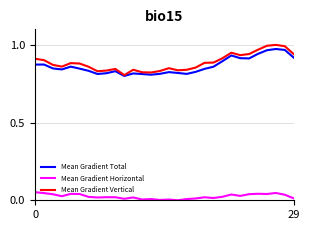

True or false: Mean Gradient Total has more than 1 interior local peaks.

True